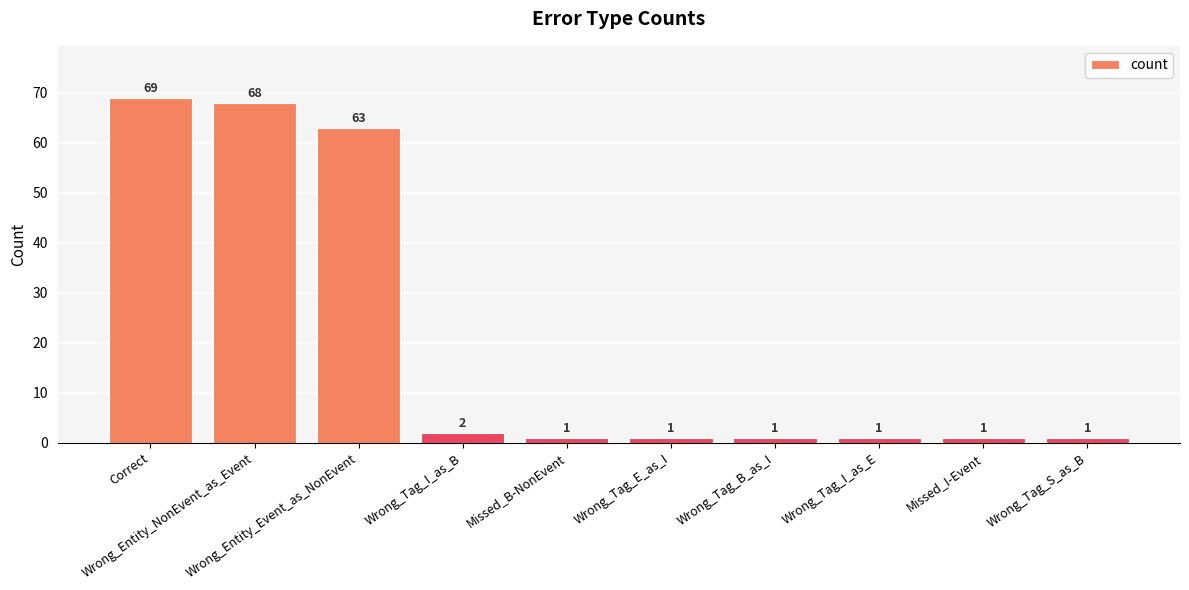

True or false: the data shows 1 at Missed_I-Event.

True